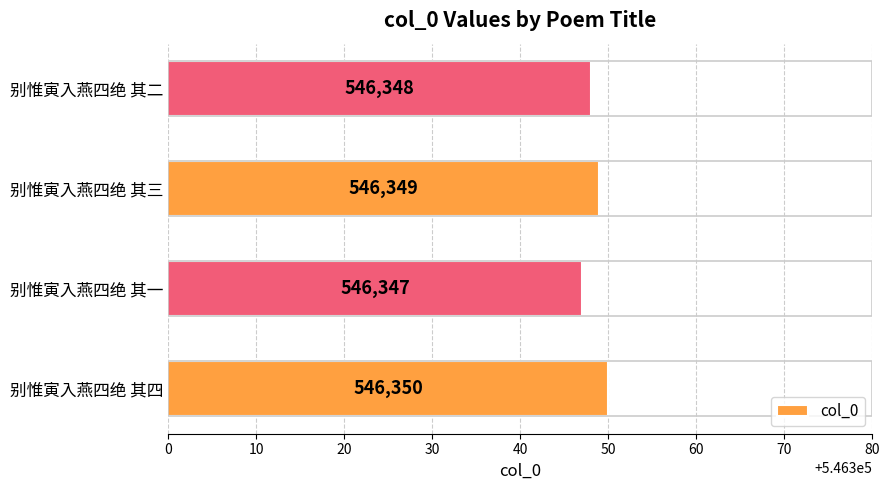

Reading bottom to top, extract all data points from this chart.

别惟寅入燕四绝 其四=546350	别惟寅入燕四绝 其一=546347	别惟寅入燕四绝 其三=546349	别惟寅入燕四绝 其二=546348